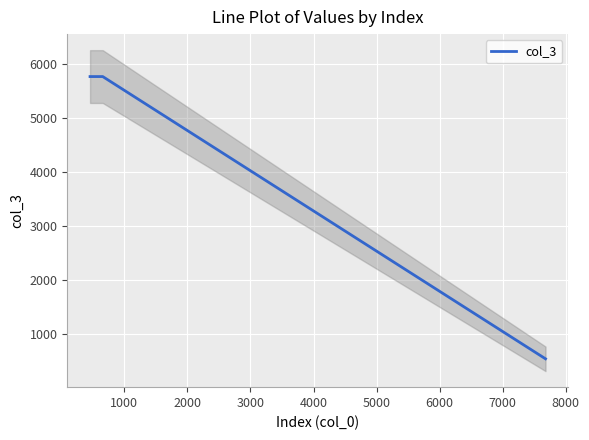

What is the maximum value shown in the chart?

5765